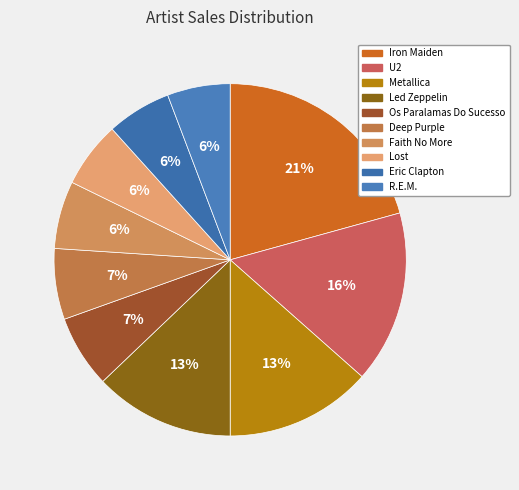

Which slice is the largest?

Iron Maiden